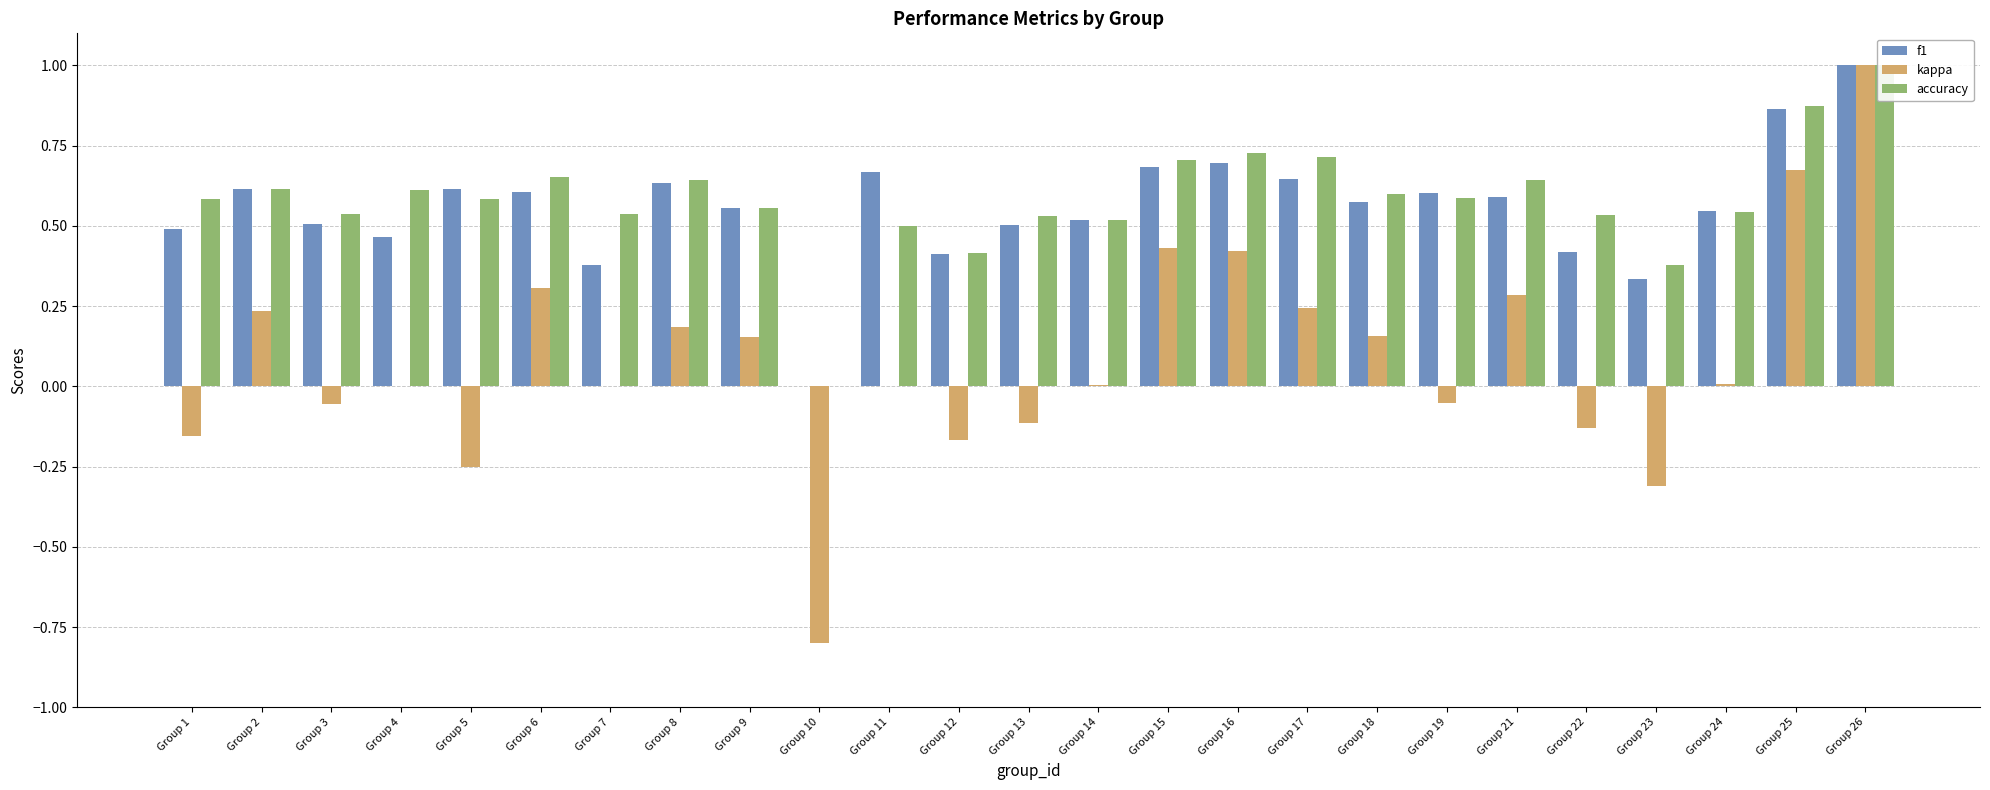

How many accuracy values are between 0 and 1?

25